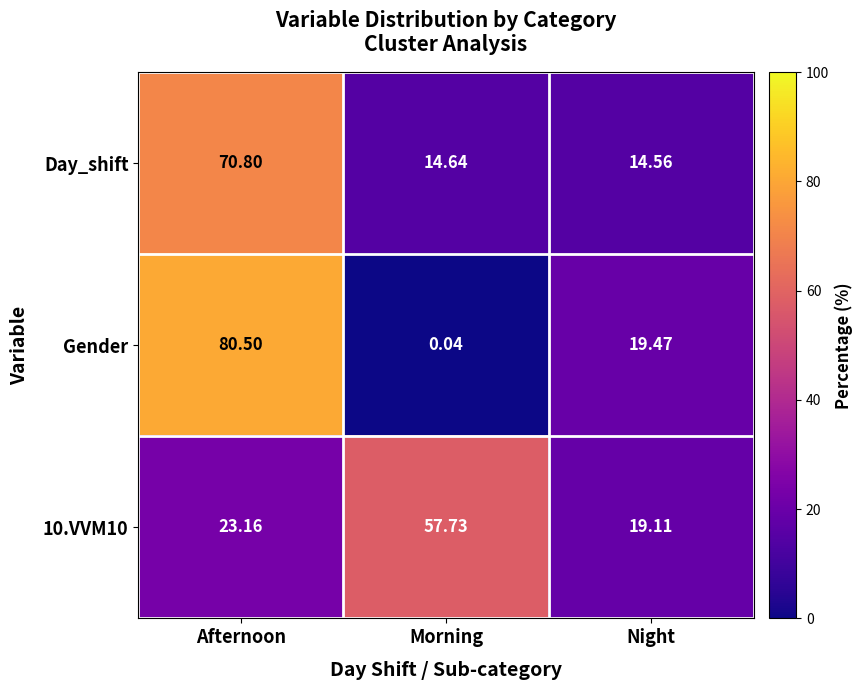

At which label does 10.VVM10 first exceed 23?

Afternoon